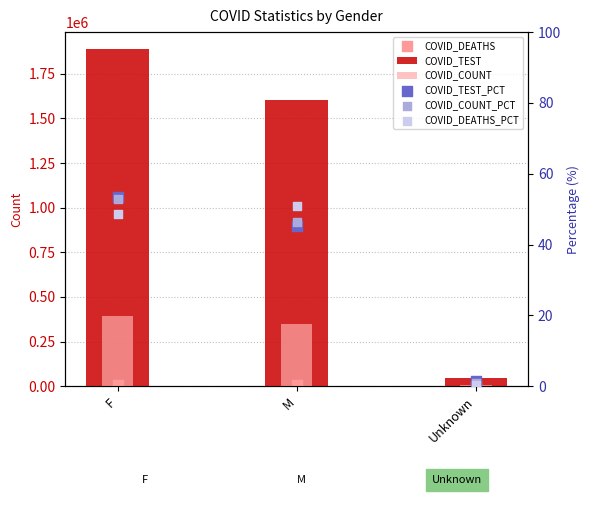

At how many categories does at least one series exceed 319924?

2